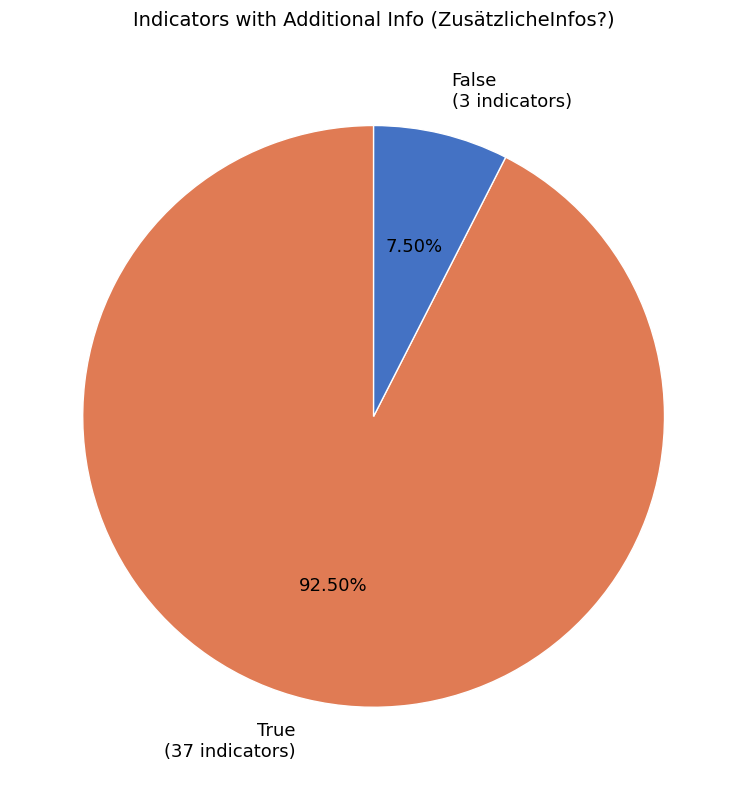

Count the number of slices in the pie.

2